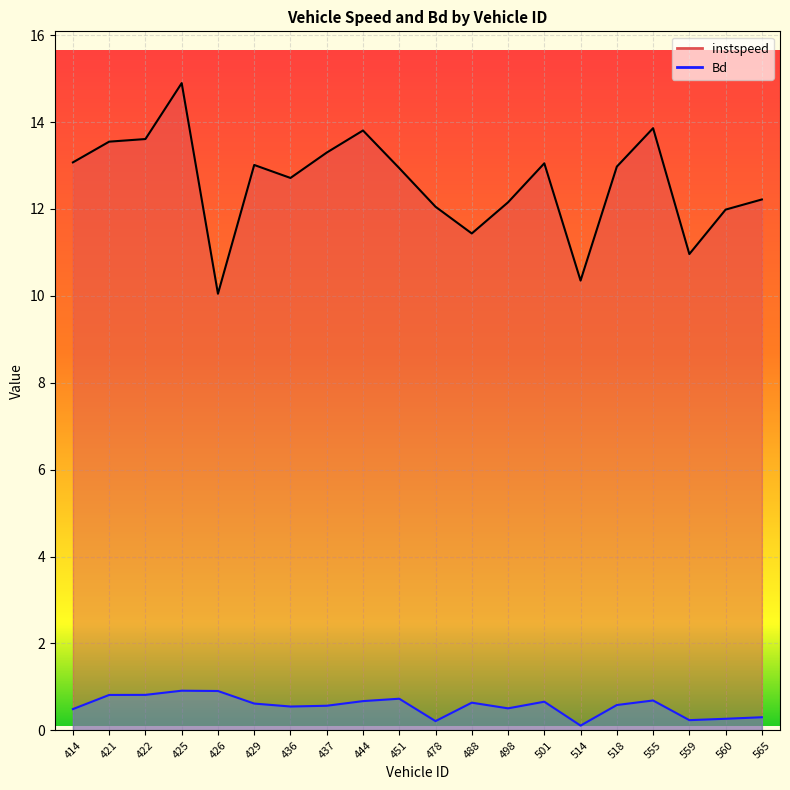

What is the maximum value for Bd?

0.9